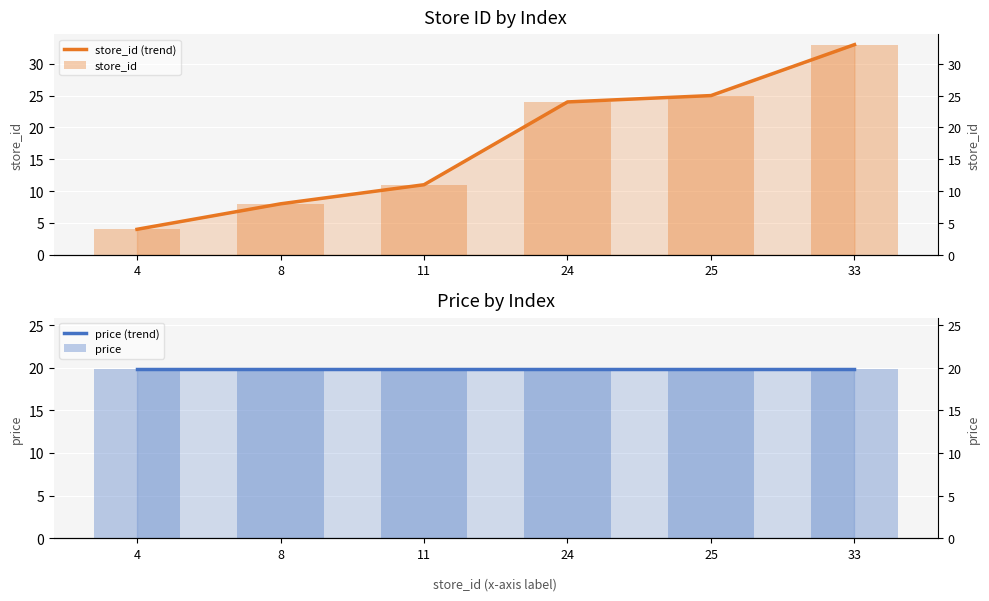

Rank the categories by store_id value from lowest to highest.

4, 8, 11, 24, 25, 33